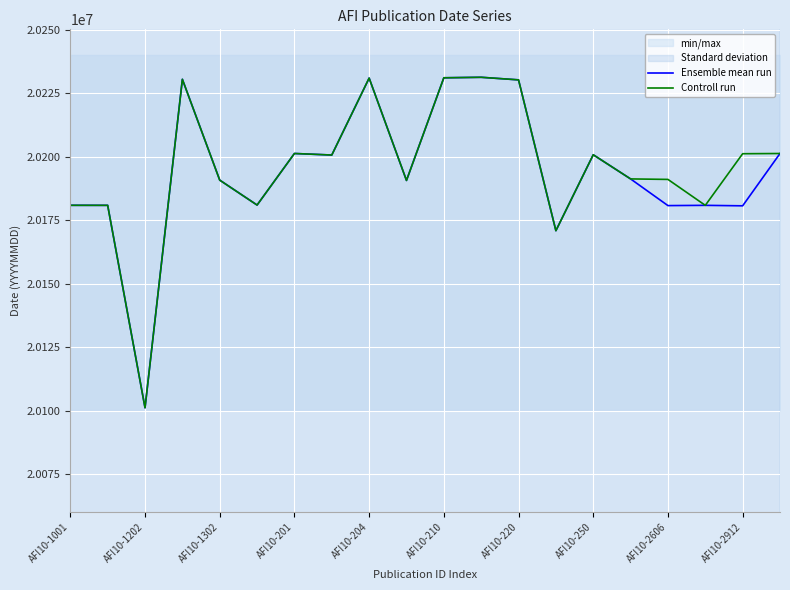

What is the difference between the maximum and second lowest values in the Controll run series?

60393